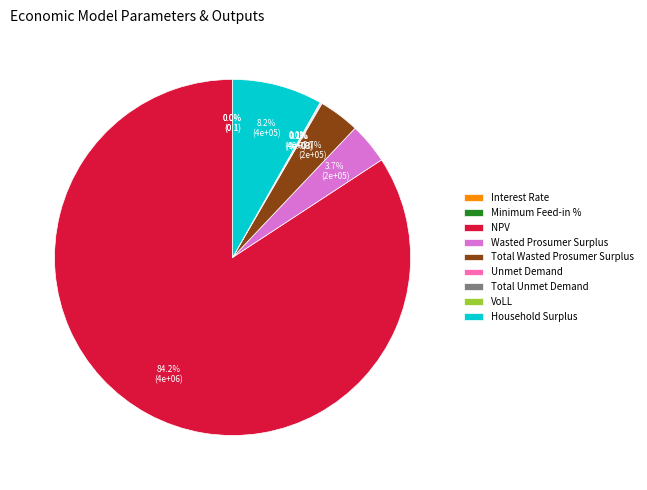

Is there any slice that represents more than half of the pie?

Yes